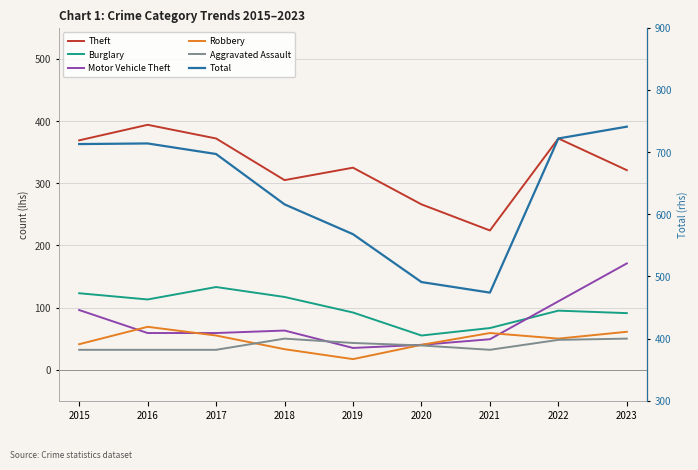

Reading left to right, transcribe all the data shown in this chart.

Theft: 369	394	372	305	325	266	224	372	321
Burglary: 123	113	133	117	92	55	67	95	91
Motor Vehicle Theft: 96	59	59	63	35	40	49	110	171
Robbery: 41	69	55	33	17	40	59	50	61
Aggravated Assault: 32	32	32	50	43	39	32	48	50
Total: 713	714	697	616	568	491	474	722	741